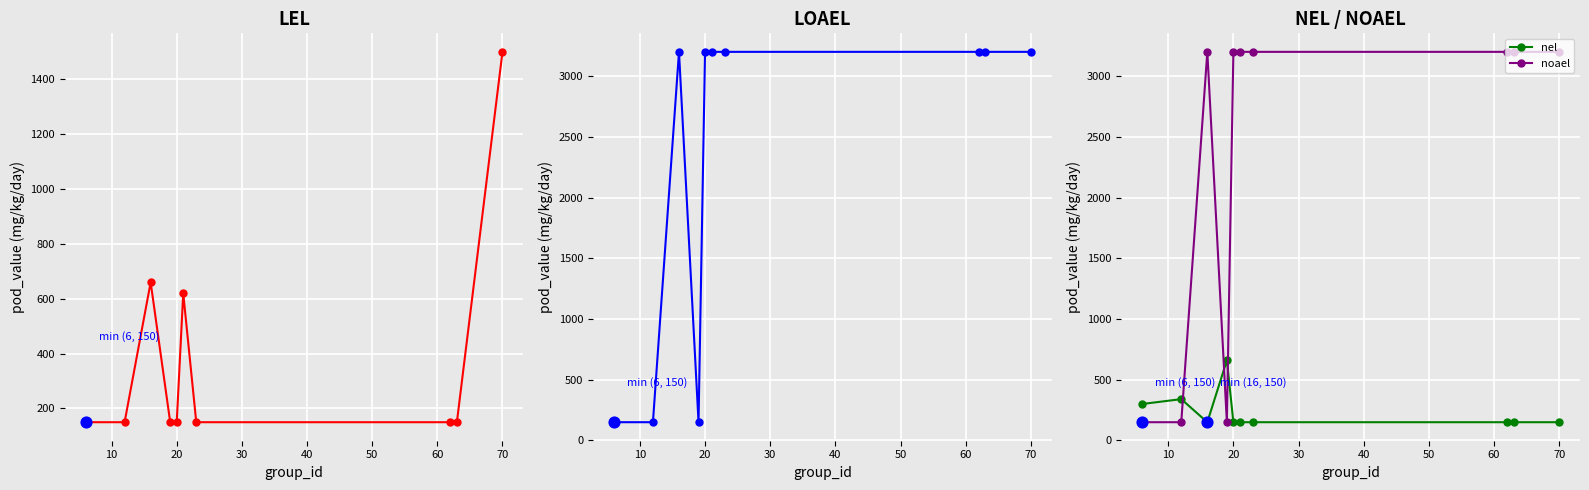

What is the highest value of the noael series?

3200